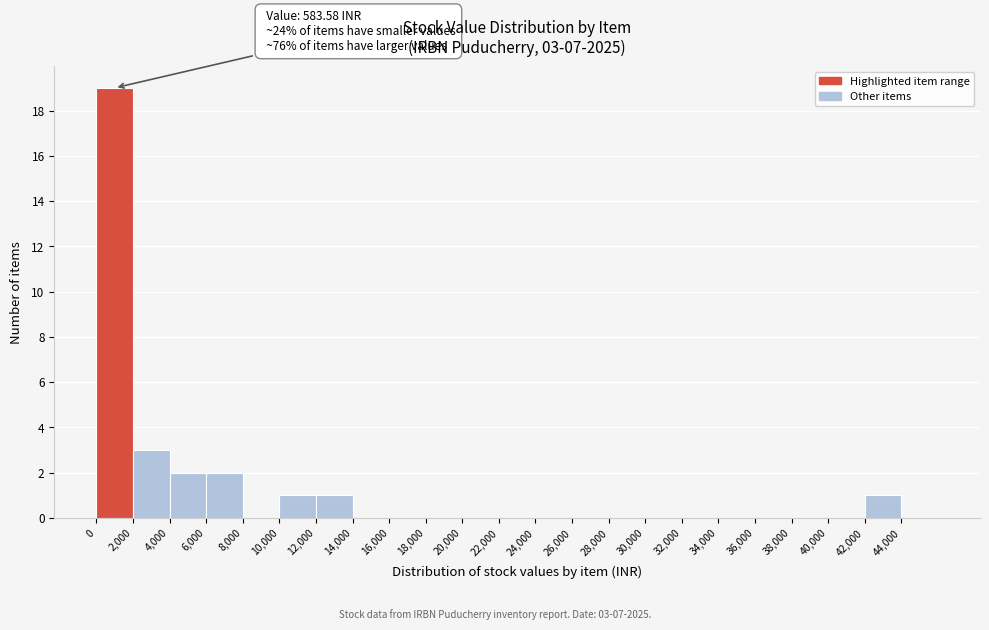

Which range on the x-axis has the tallest bar?

0 to 2000